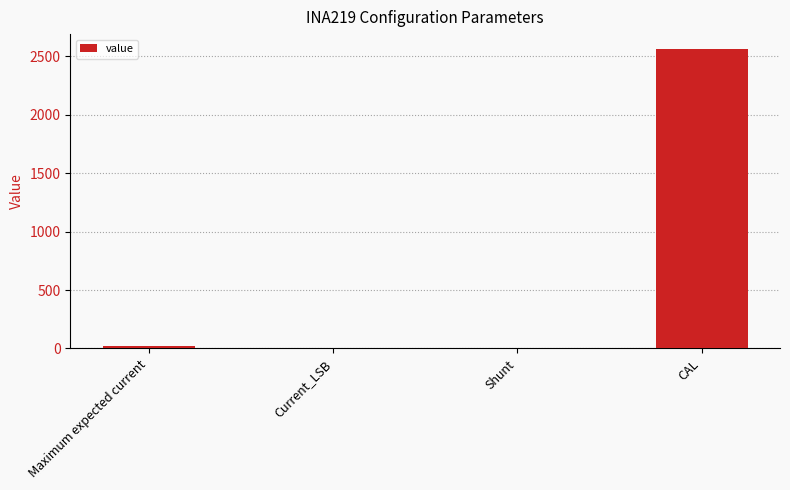

The value at Maximum expected current is 20.0. True or false?

True